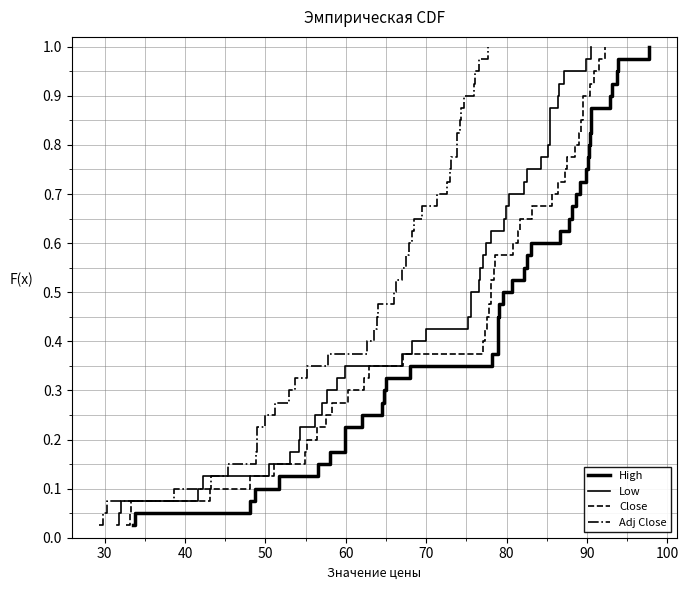

Reading right to left, list all the values displayed in this chart.

High: 1.0	1.0	0.9	0.9	0.9	0.9	0.8	0.8	0.8	0.8	0.8	0.7	0.7	0.7	0.7	0.6	0.6	0.6	0.6	0.5	0.5	0.5	0.5	0.4	0.4	0.4	0.3	0.3	0.3	0.3	0.2	0.2	0.2	0.2	0.1	0.1	0.1	0.1	0.1	0.0
Low: 1.0	1.0	0.9	0.9	0.9	0.9	0.8	0.8	0.8	0.8	0.8	0.7	0.7	0.7	0.7	0.6	0.6	0.6	0.6	0.5	0.5	0.5	0.5	0.4	0.4	0.4	0.3	0.3	0.3	0.3	0.2	0.2	0.2	0.2	0.1	0.1	0.1	0.1	0.1	0.0
Close: 1.0	1.0	0.9	0.9	0.9	0.9	0.8	0.8	0.8	0.8	0.8	0.7	0.7	0.7	0.7	0.6	0.6	0.6	0.6	0.5	0.5	0.5	0.5	0.4	0.4	0.4	0.3	0.3	0.3	0.3	0.2	0.2	0.2	0.2	0.1	0.1	0.1	0.1	0.1	0.0
Adj Close: 1.0	1.0	0.9	0.9	0.9	0.9	0.8	0.8	0.8	0.8	0.8	0.7	0.7	0.7	0.7	0.6	0.6	0.6	0.6	0.5	0.5	0.5	0.5	0.4	0.4	0.4	0.3	0.3	0.3	0.3	0.2	0.2	0.2	0.2	0.1	0.1	0.1	0.1	0.1	0.0